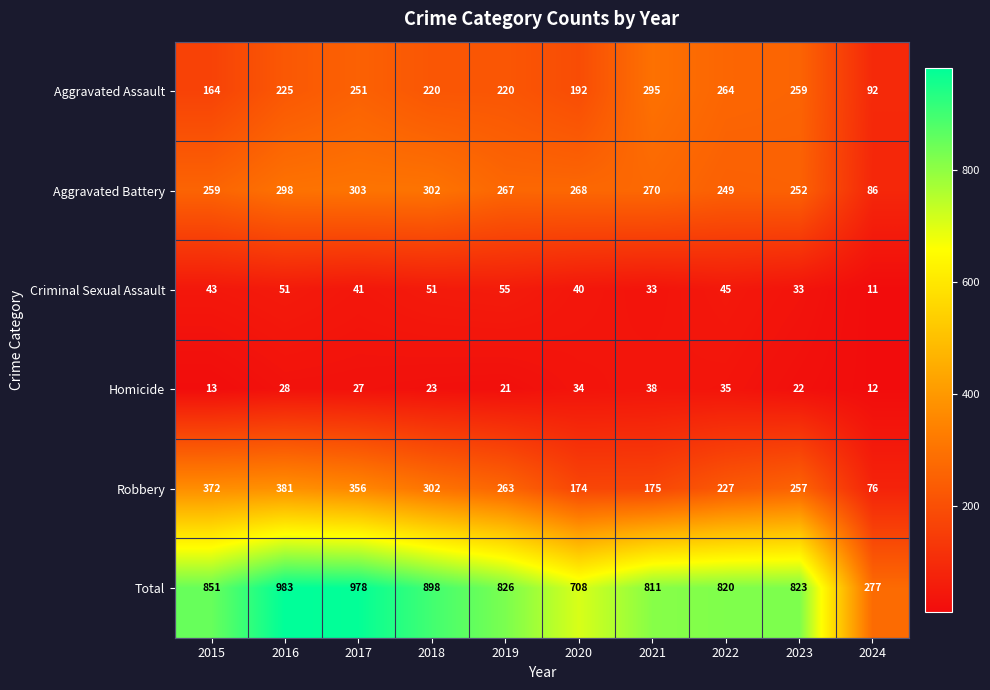

At 2023, list the series in order from largest to smallest.

Total, Aggravated Assault, Robbery, Aggravated Battery, Criminal Sexual Assault, Homicide